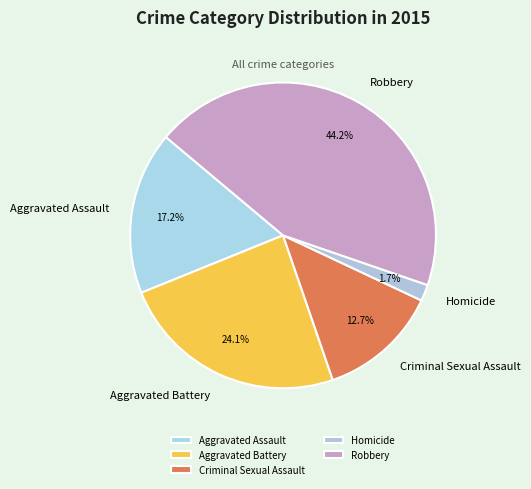

How many segments does this pie chart have?

5